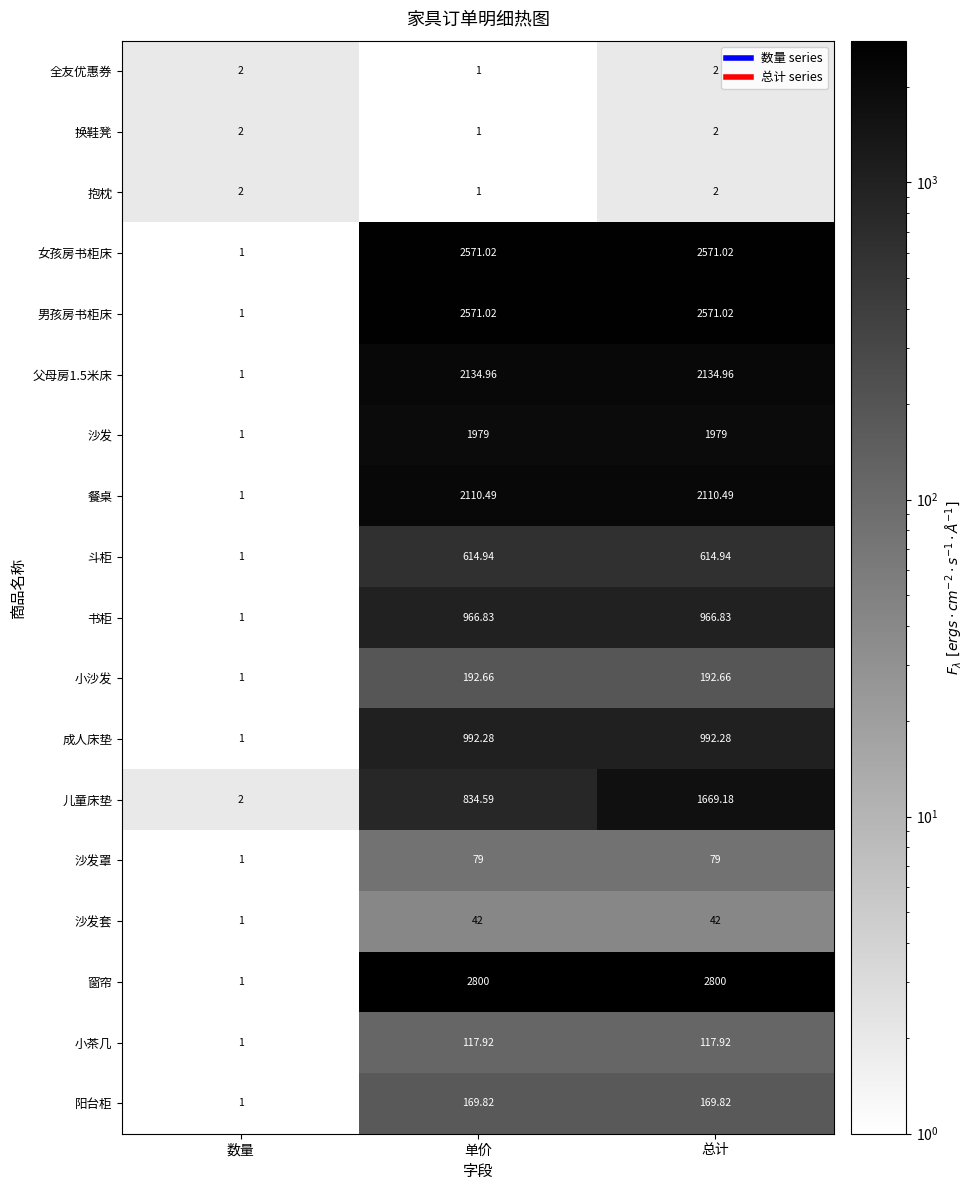

How many categories are shown in the chart?

3